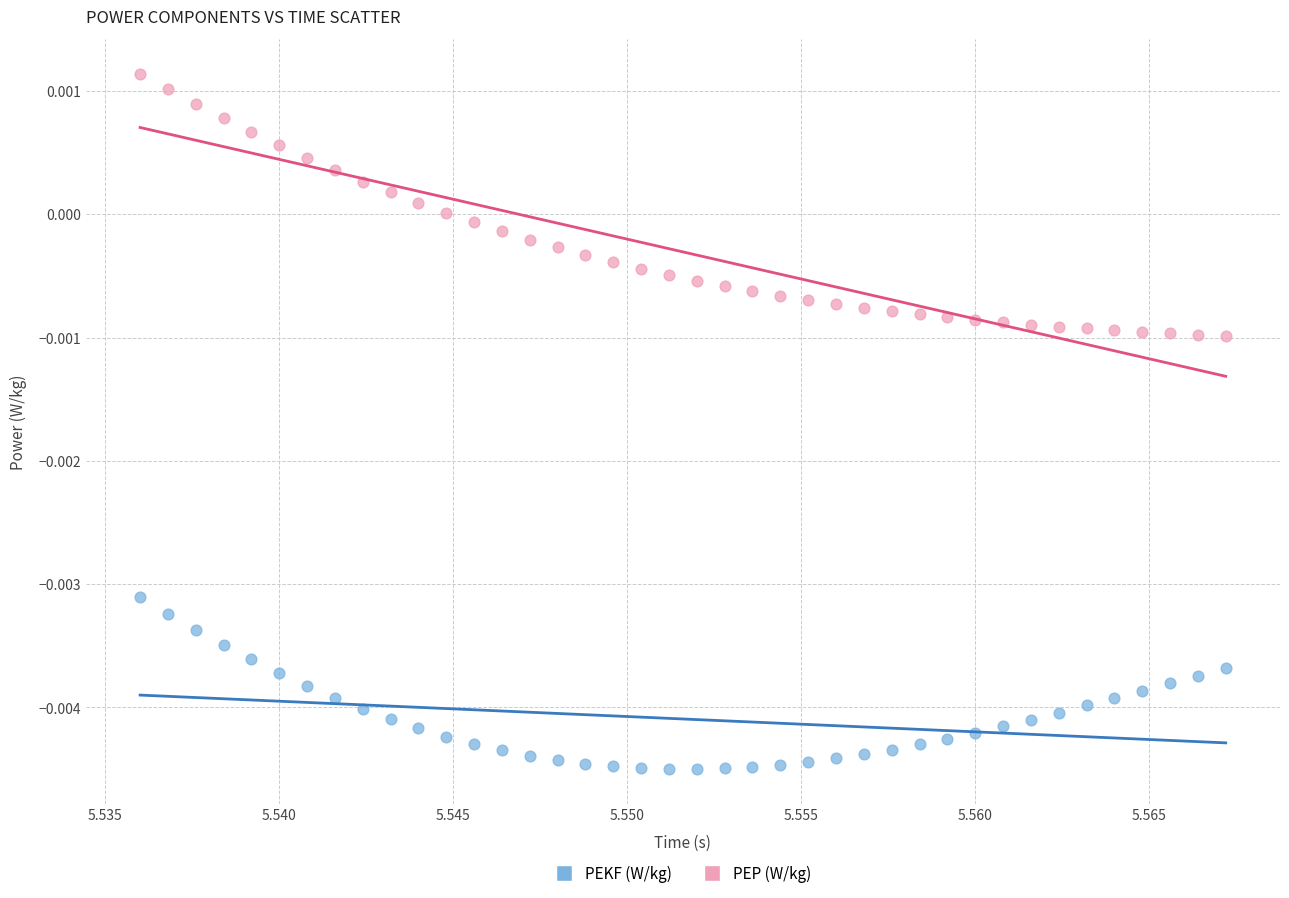

Which series reaches the maximum Y coordinate?

PEP (W/kg)